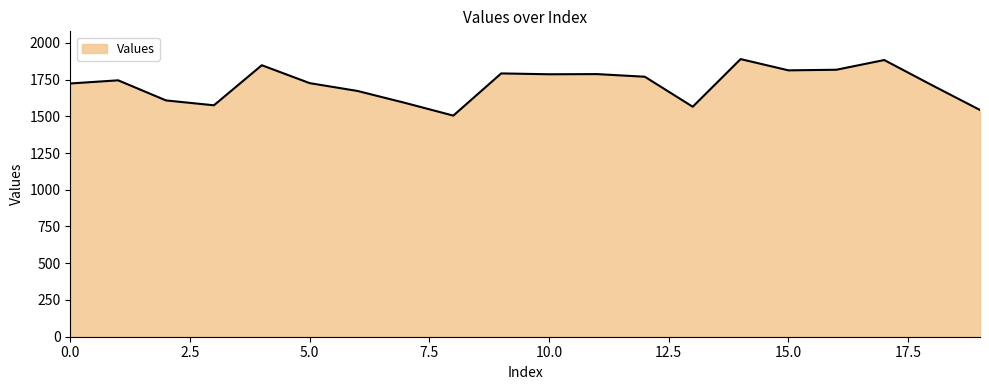

What is the maximum value shown in the chart?

1889.1